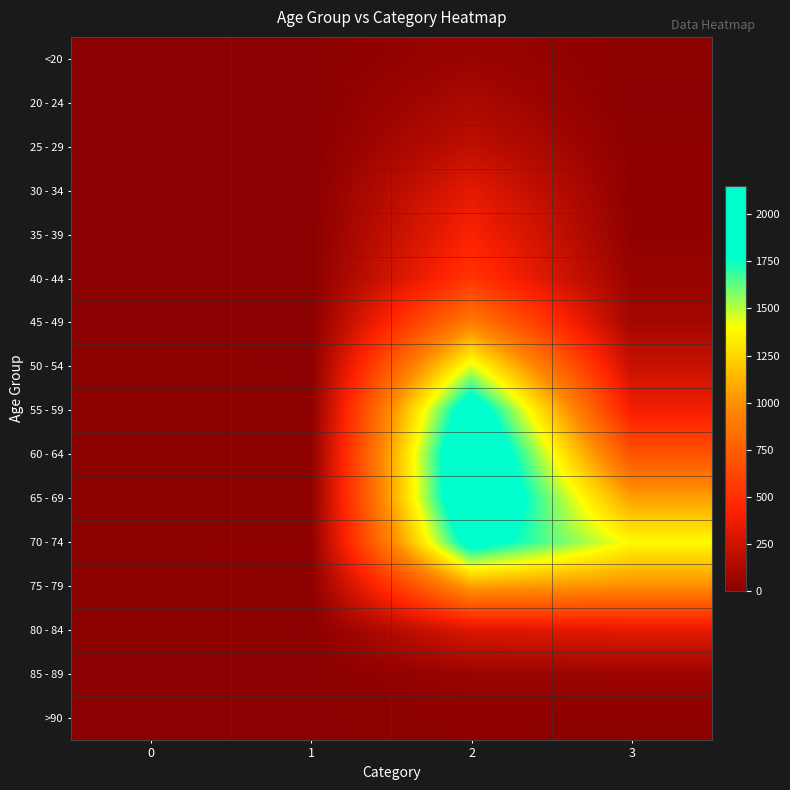

How many distinct data groups are displayed?

16